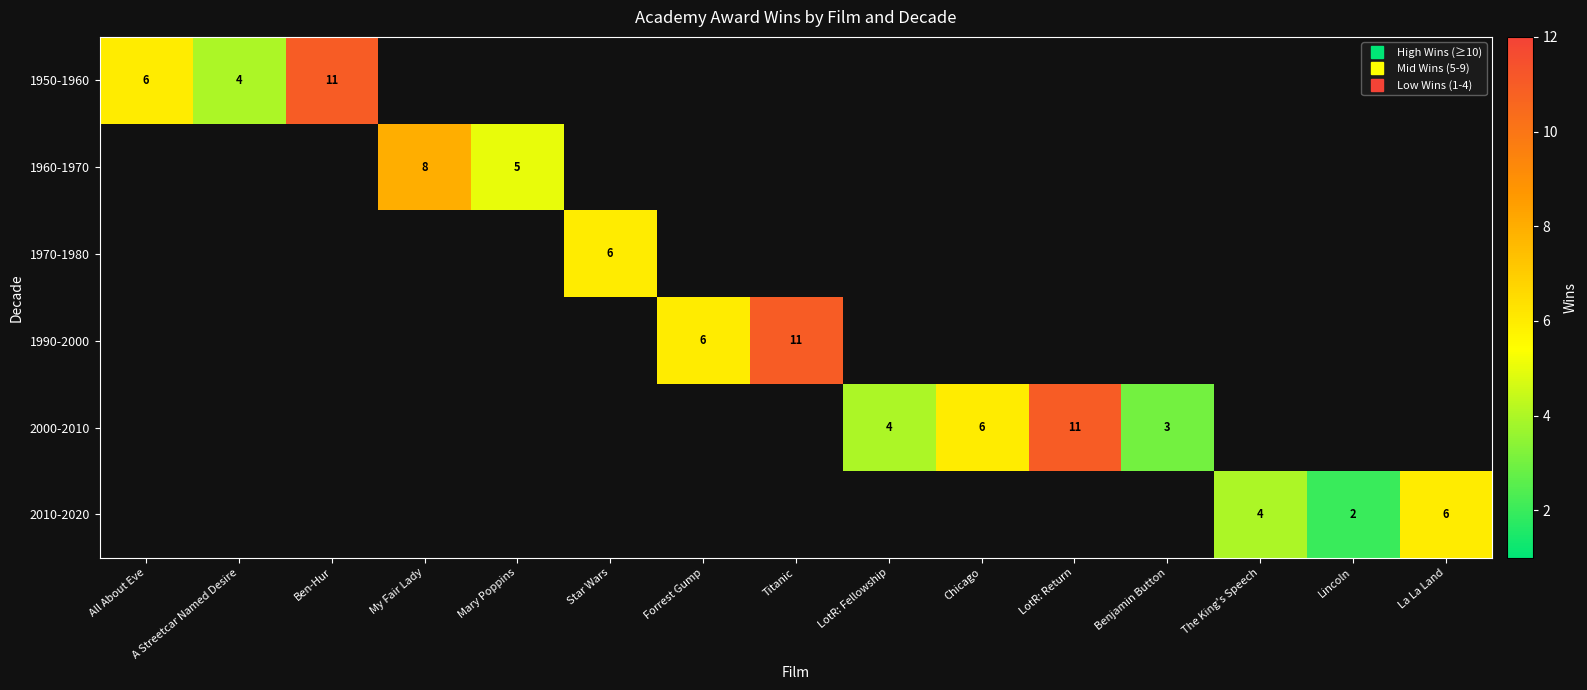

At which category does the chart reach its peak across all series?

Ben-Hur